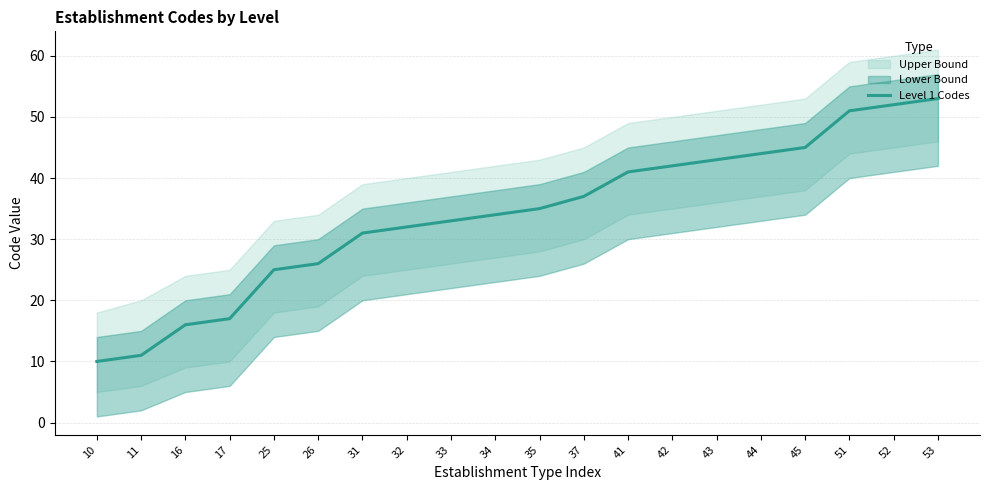

What is the value of the 6th point from the left?

26